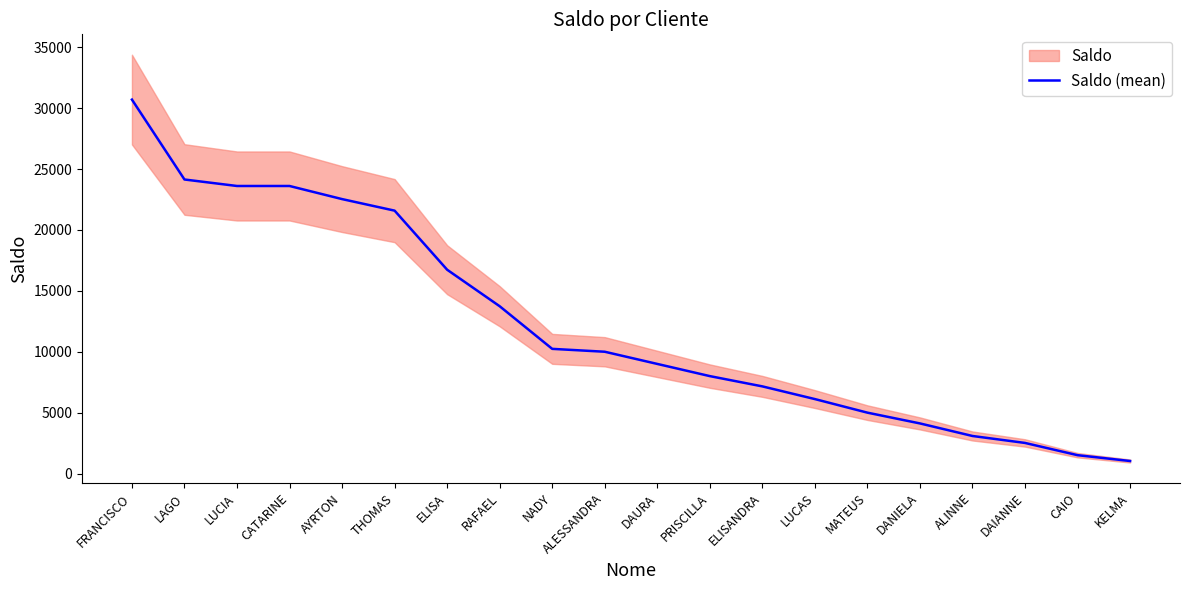

What is the difference between the second highest and second lowest values?

22628.8